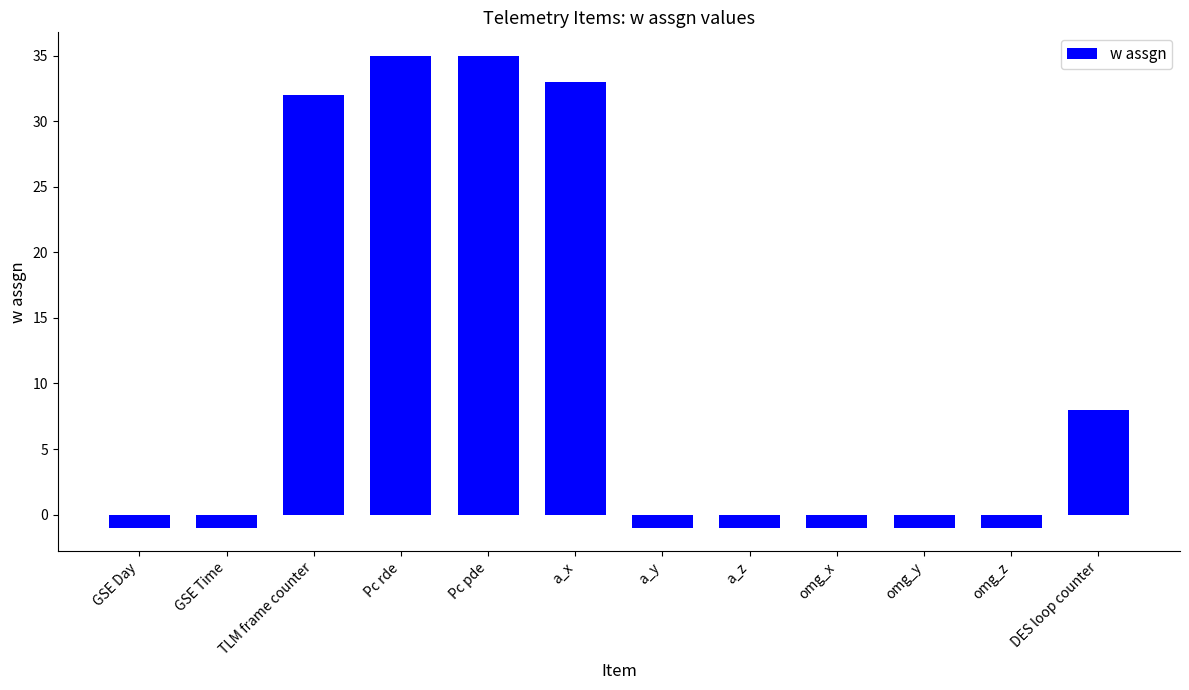

What is the minimum value shown in the chart?

-1